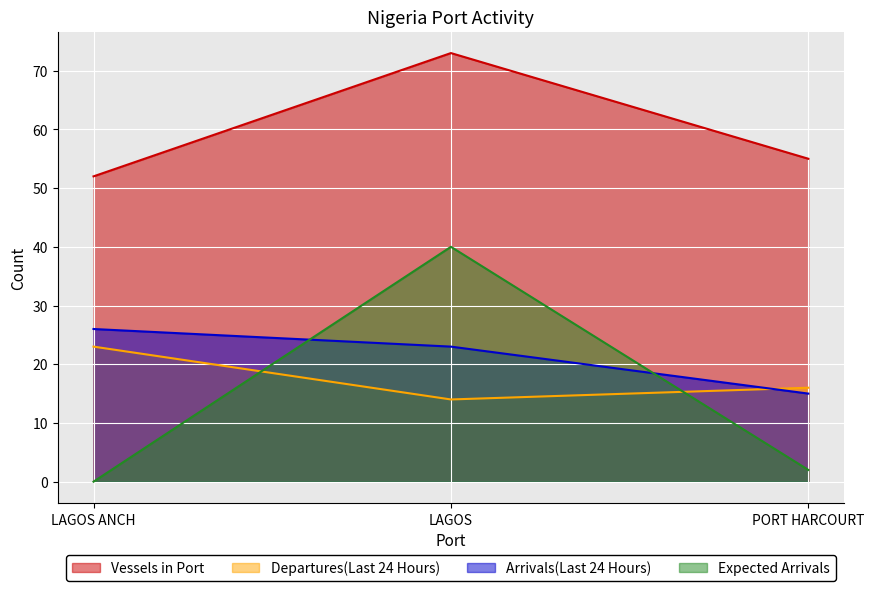

Is the value of Departures(Last 24 Hours) at PORT HARCOURT greater than the value of Arrivals(Last 24 Hours) at LAGOS ANCH?

No